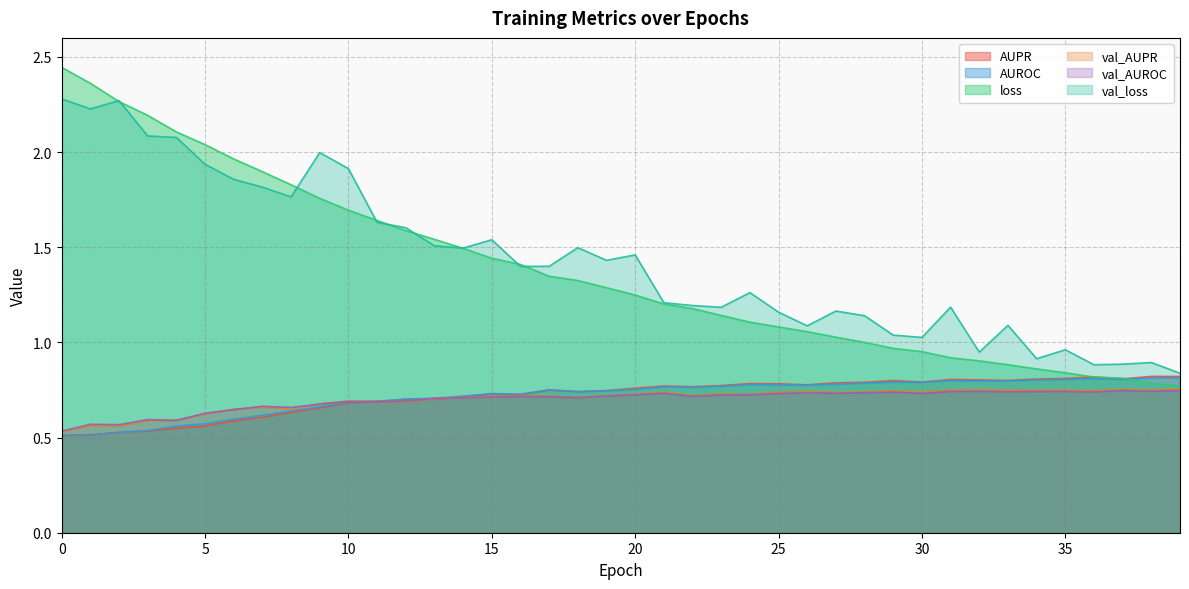

Which series ends up on top after the final intersection of loss and val_loss?

val_loss